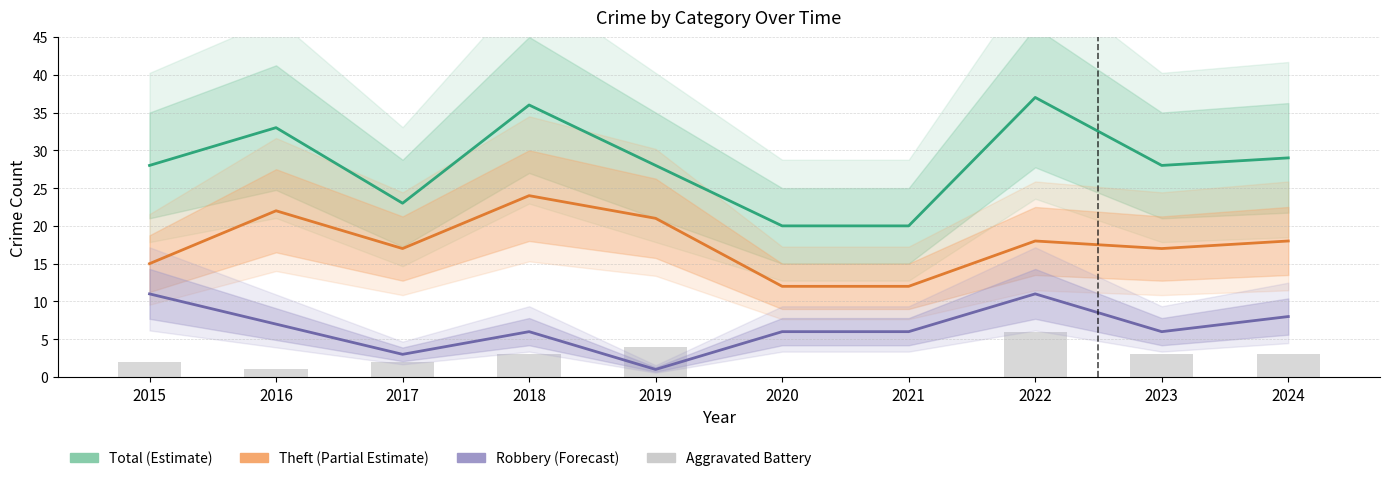

What is the spread (max minus min) of values at 2019?

27